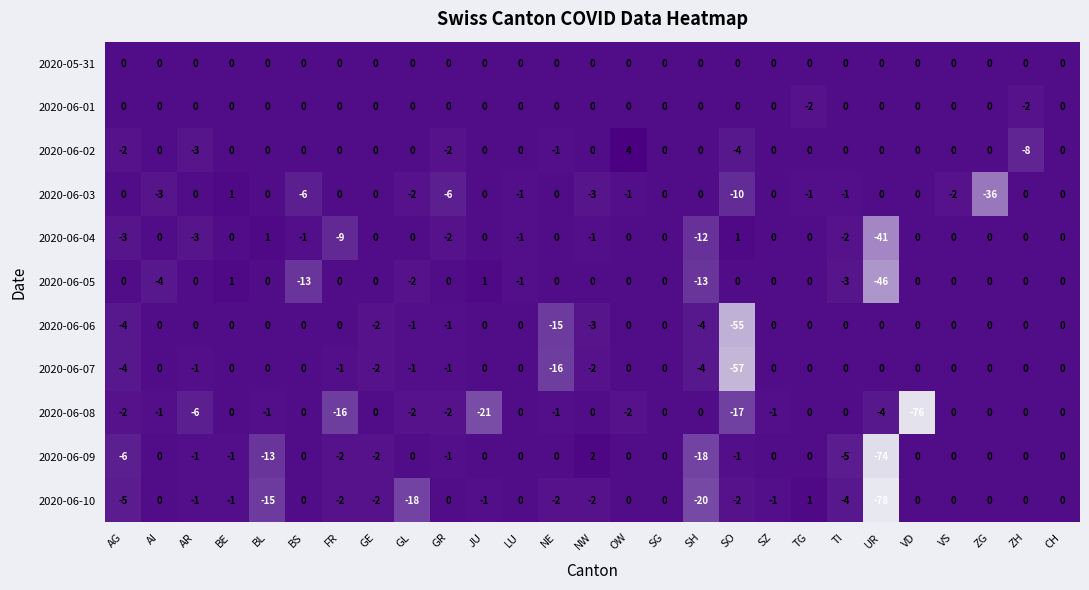

What value does the 2020-06-09 series have at UR, to the nearest 5?

-75